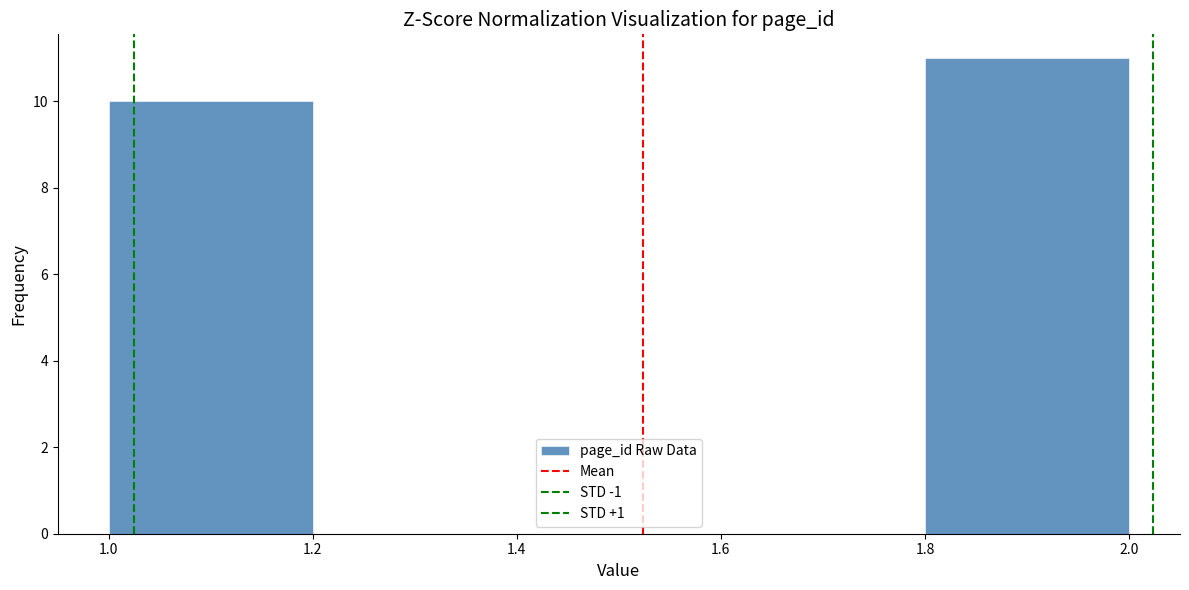

What is the height of the bar covering 1.0 to 1.2 on the x-axis? The values are not printed on the chart, so give them approximately, as read against the axis.

10